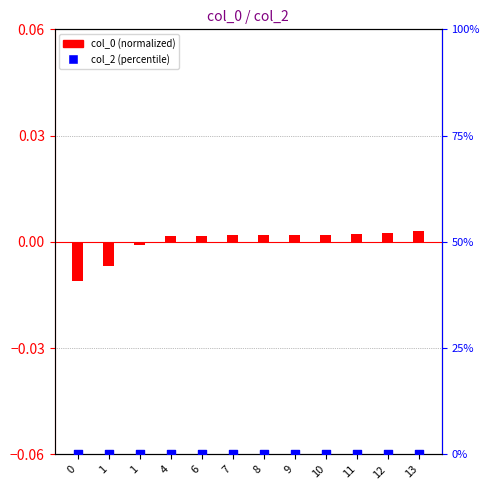

Is the value of col_2 (percentile) at 7 greater than the value of col_0 (normalized) at 10?

No